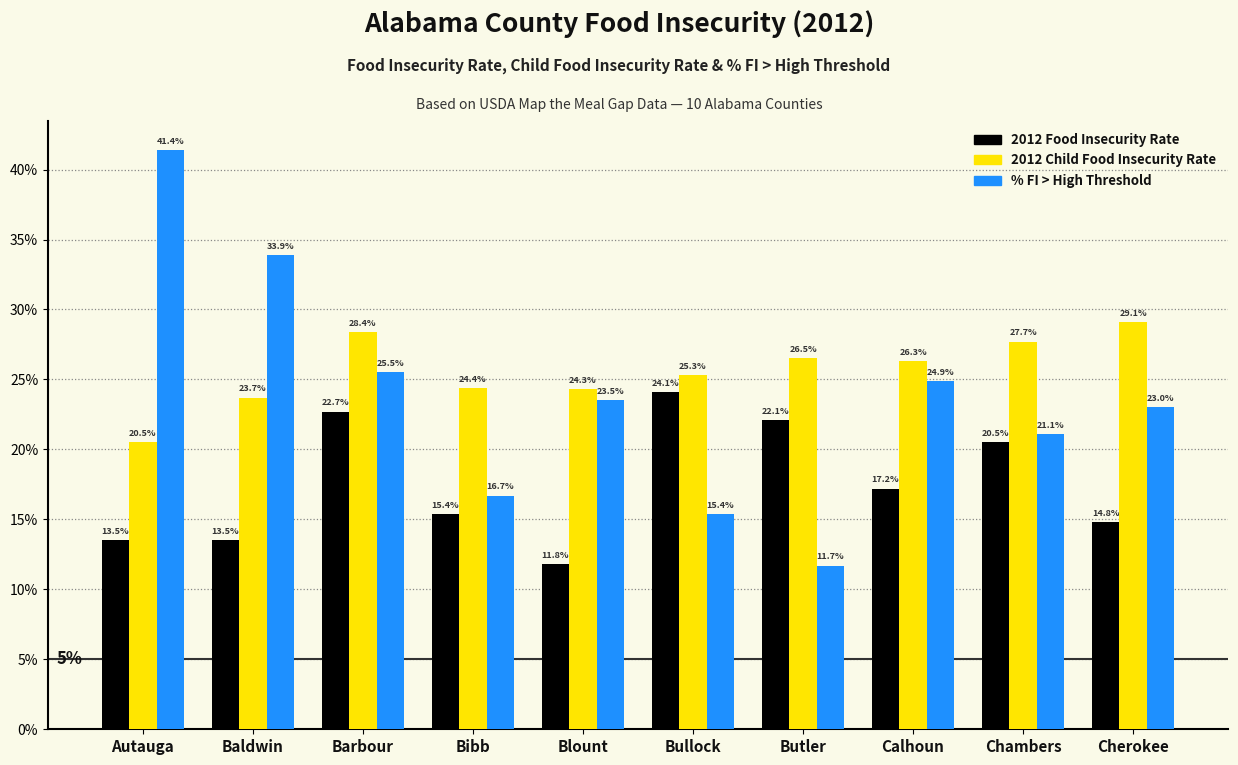

What is the difference between the highest and lowest values at Autauga?

27.9